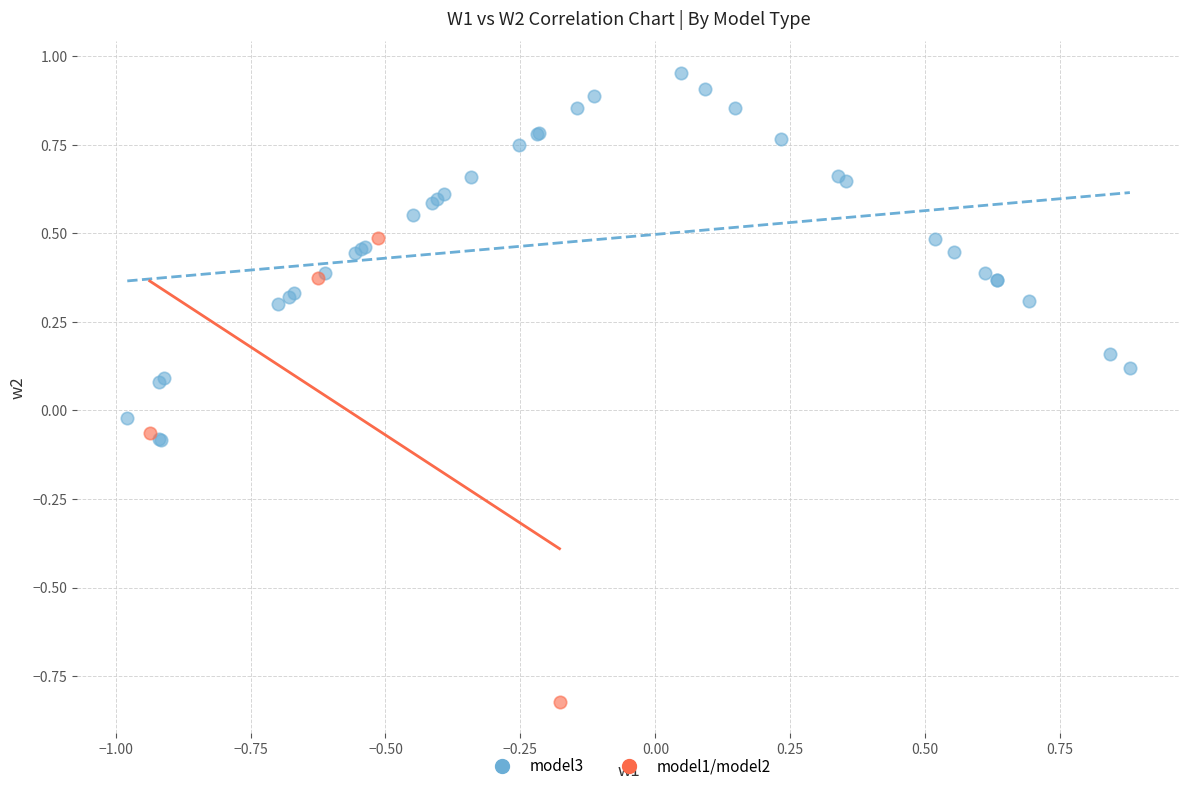

Which series has the largest Y range (max minus min)?

model1/model2